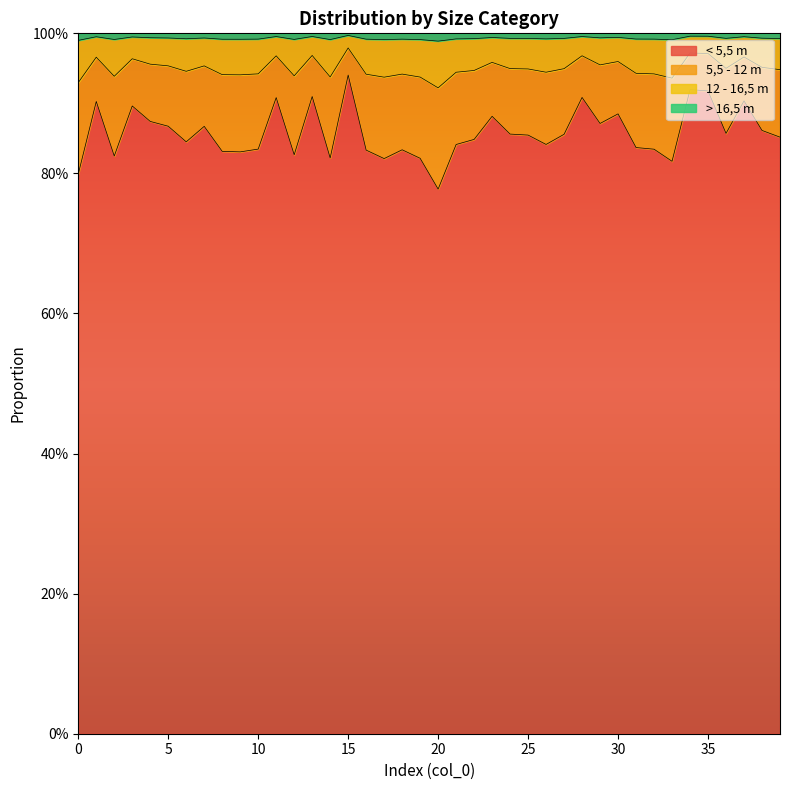

The value of 12 - 16,5 m at 9 is 0.5. True or false?

False